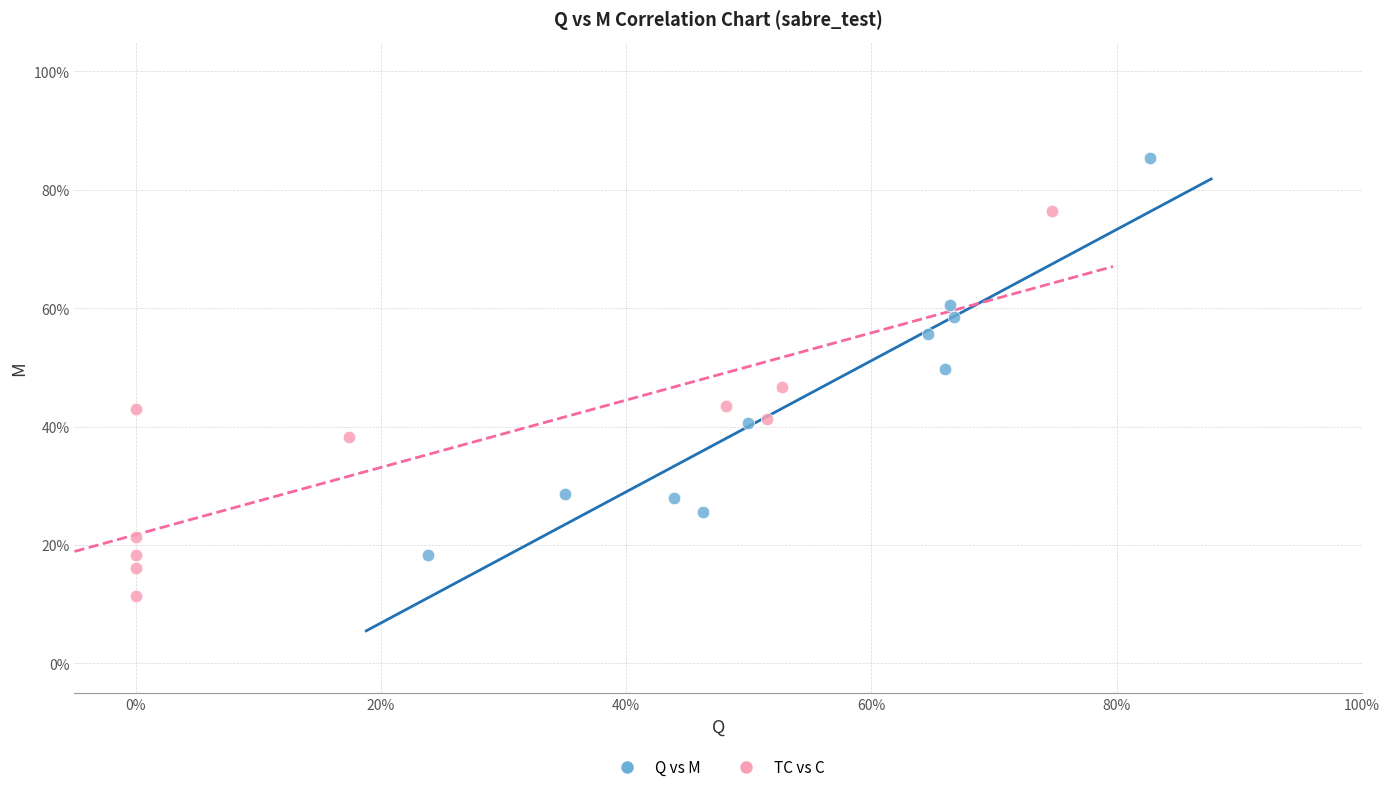

Which series reaches the maximum Y coordinate?

Q vs M